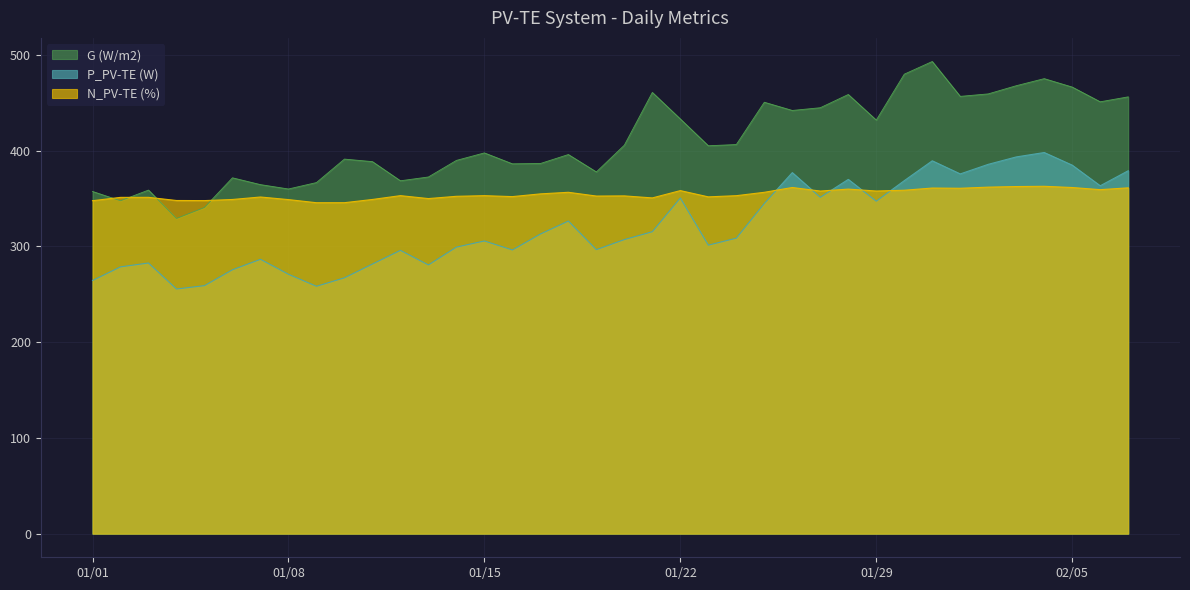

Which series ends up on top after the final intersection of N_PV-TE (%) and G (W/m2)?

G (W/m2)